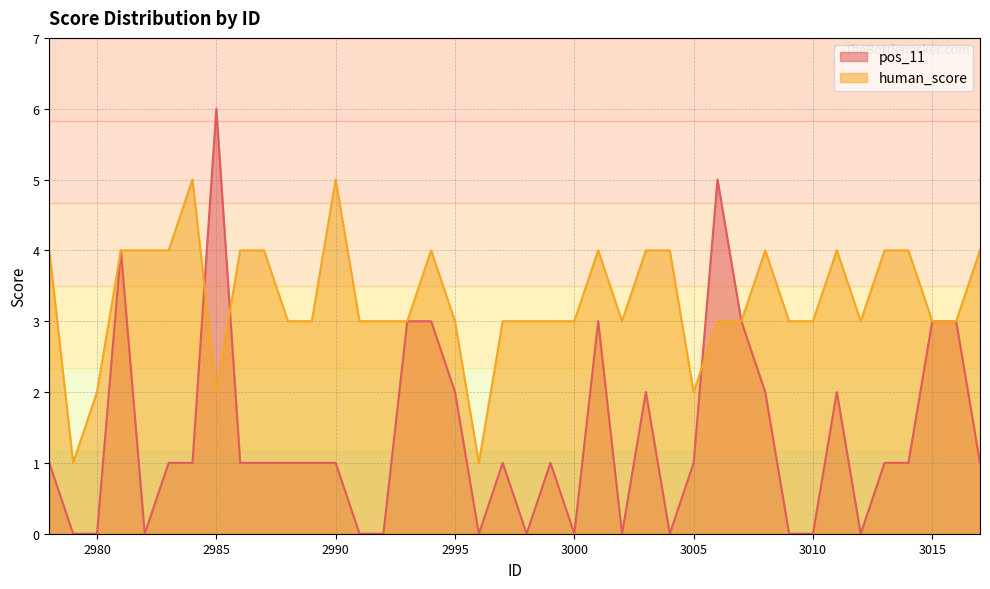

True or false: pos_11 has more than 2 interior local peaks.

True